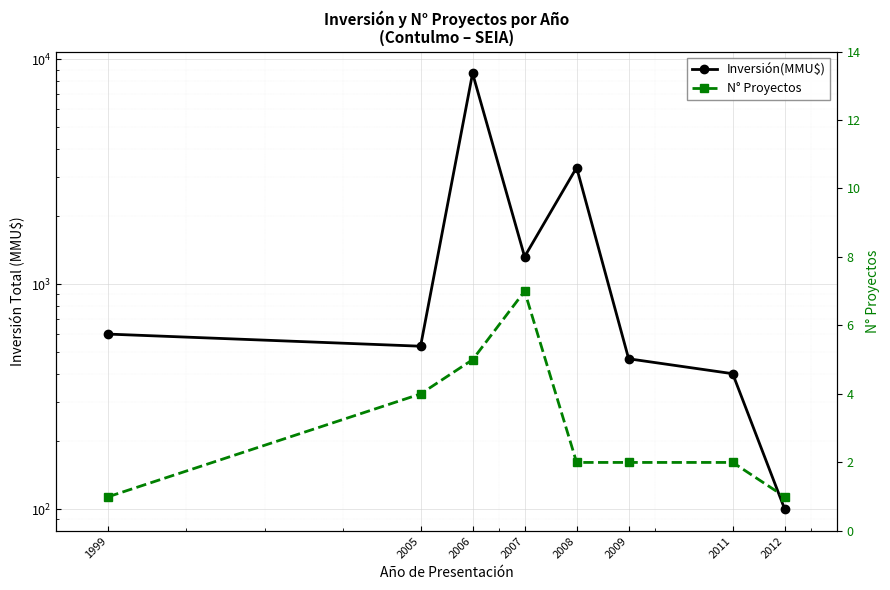

True or false: N° Proyectos and Inversión(MMU$) intersect in this chart.

False